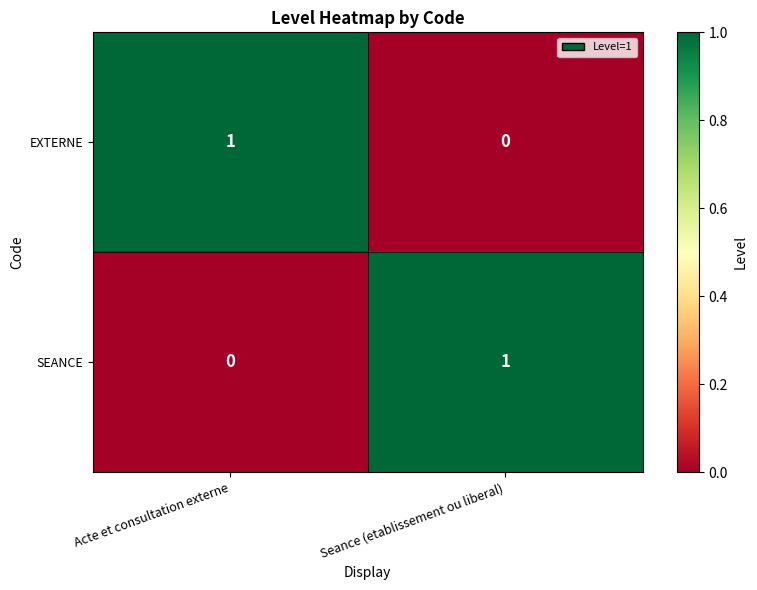

Reading right to left, transcribe all the data shown in this chart.

EXTERNE: Seance (etablissement ou liberal)=0	Acte et consultation externe=1
SEANCE: Seance (etablissement ou liberal)=1	Acte et consultation externe=0